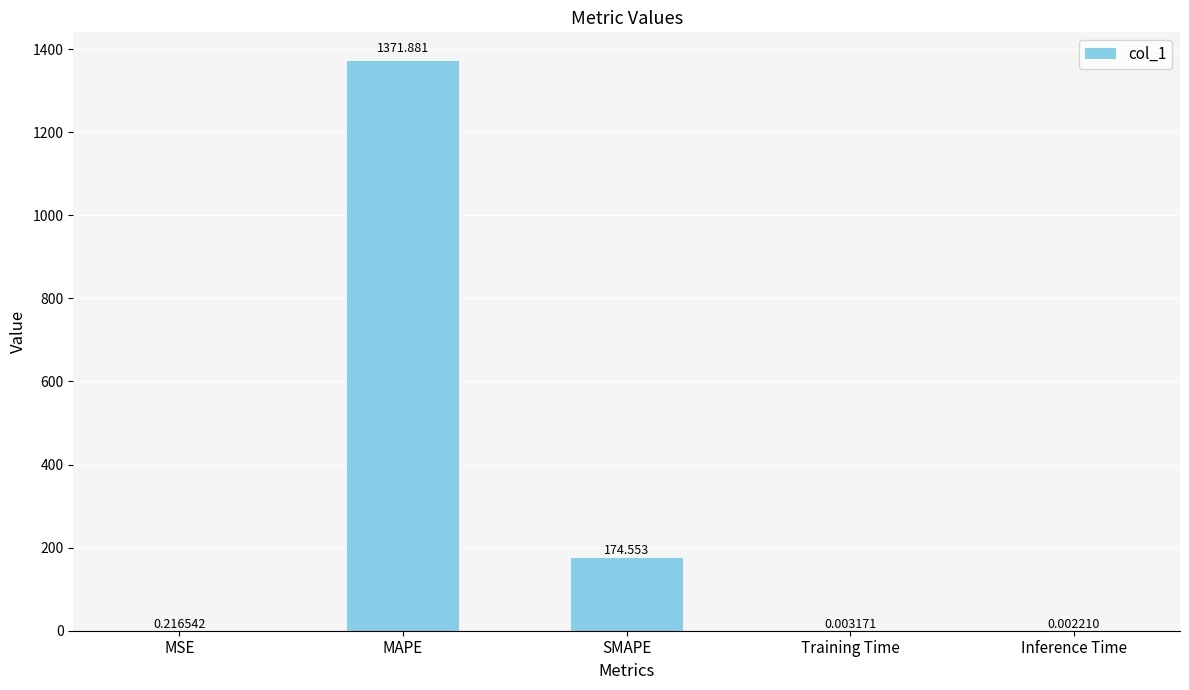

At which label is the value closest to 685?

SMAPE